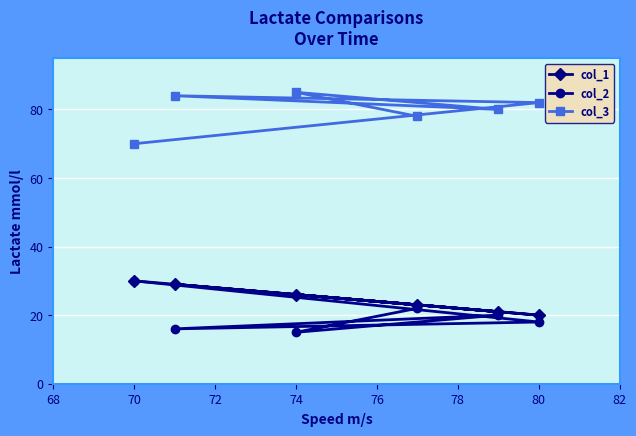

Which series has the largest total across all categories?

col_3